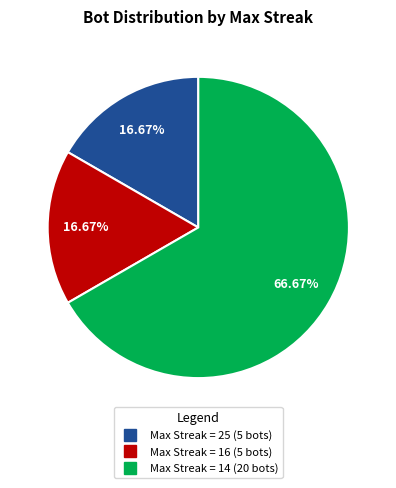

Is there a majority slice in this chart?

Yes